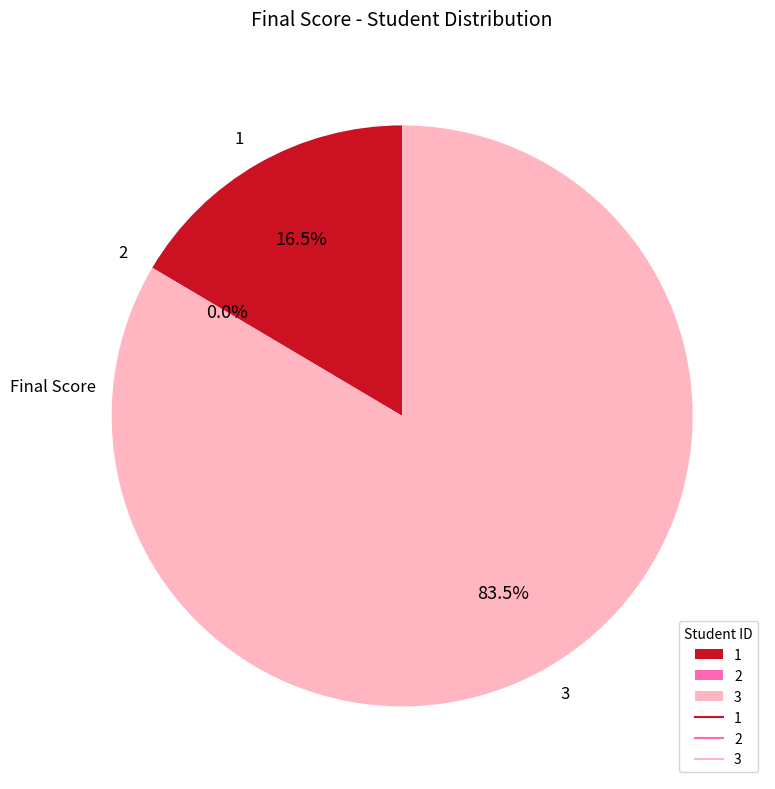

What is the smallest slice in the pie chart?

2